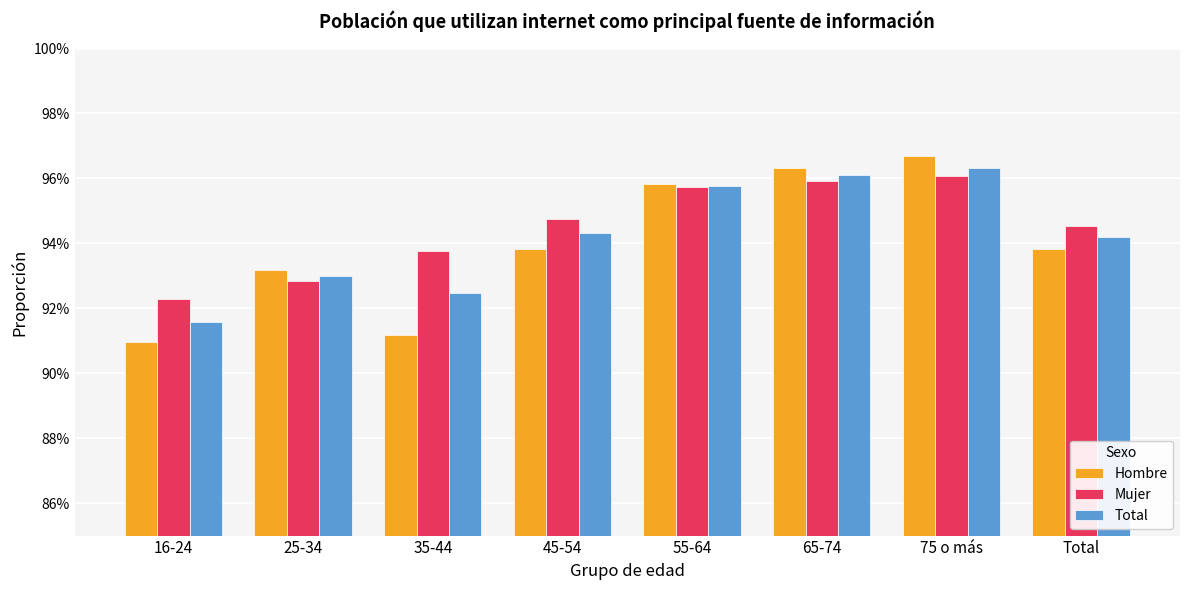

Is it true that Total equals 0.9 at 16-24?

True